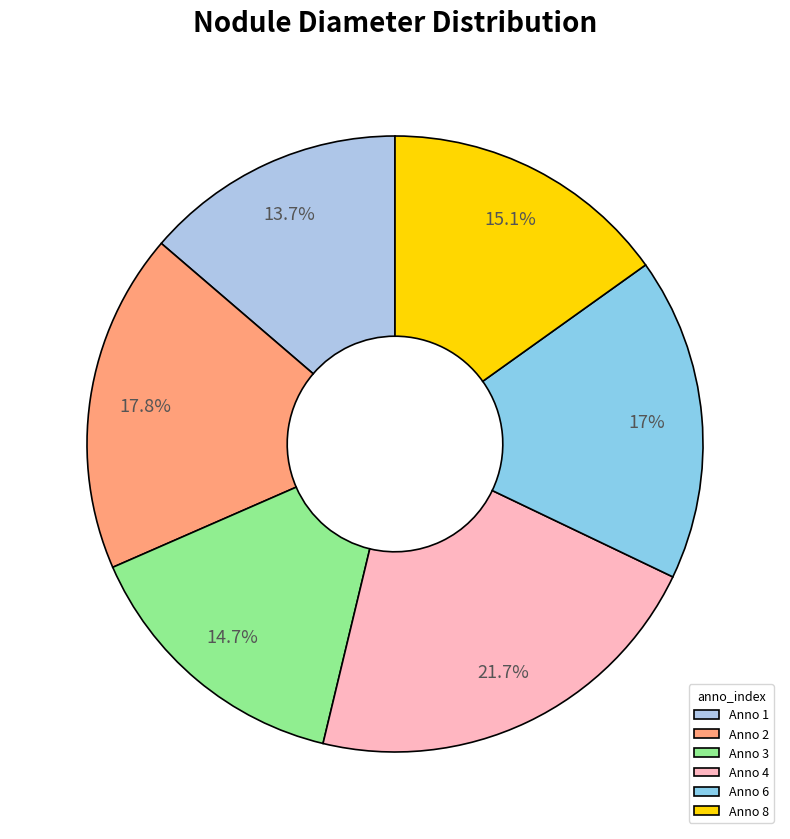

To the nearest percent, what is the difference between the largest and smallest slice percentages?

8%